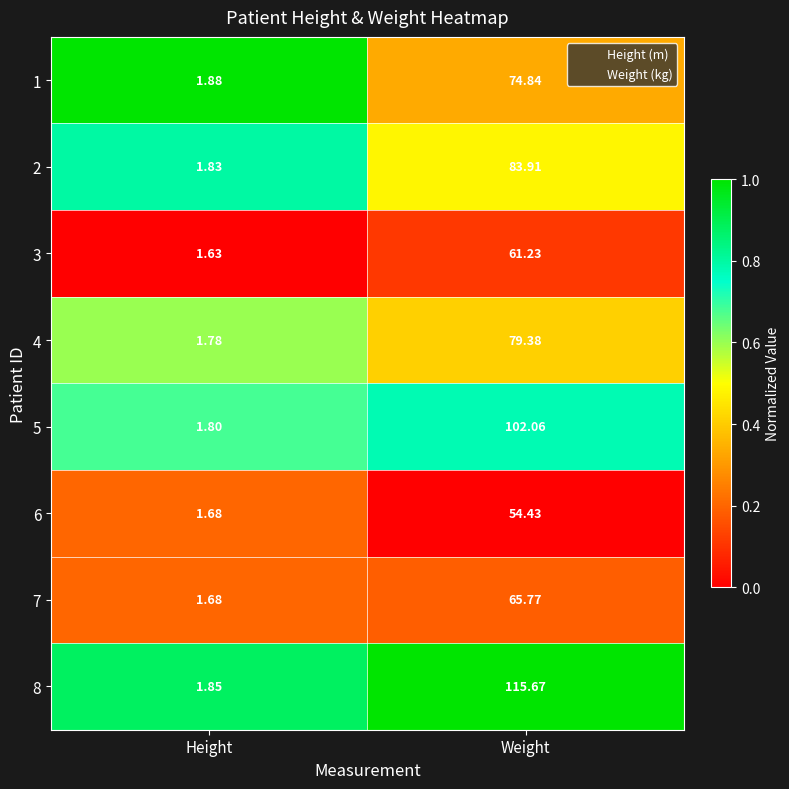

How many data points in 8 are above 115?

1